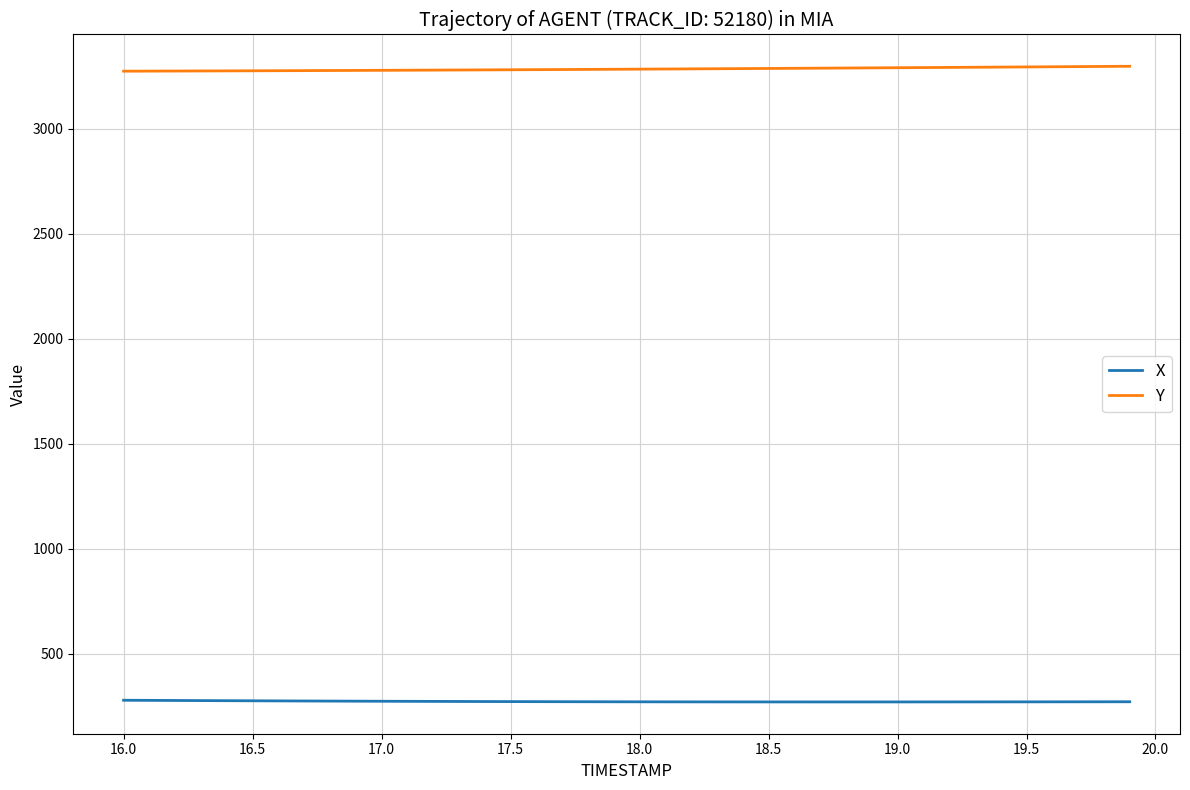

List the series in order of their overall mean, highest first.

Y, X